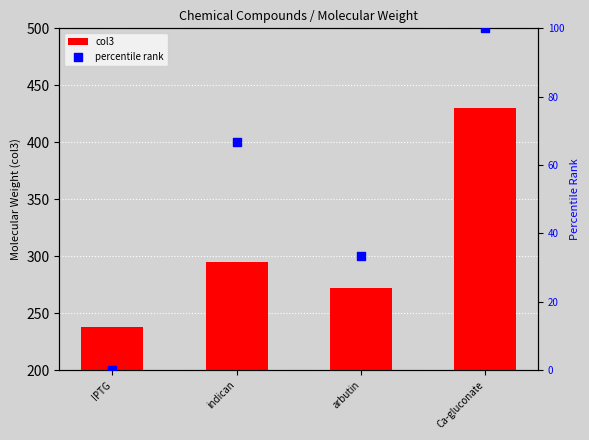

Is the value of percentile rank at IPTG greater than the value of col3 at IPTG?

No